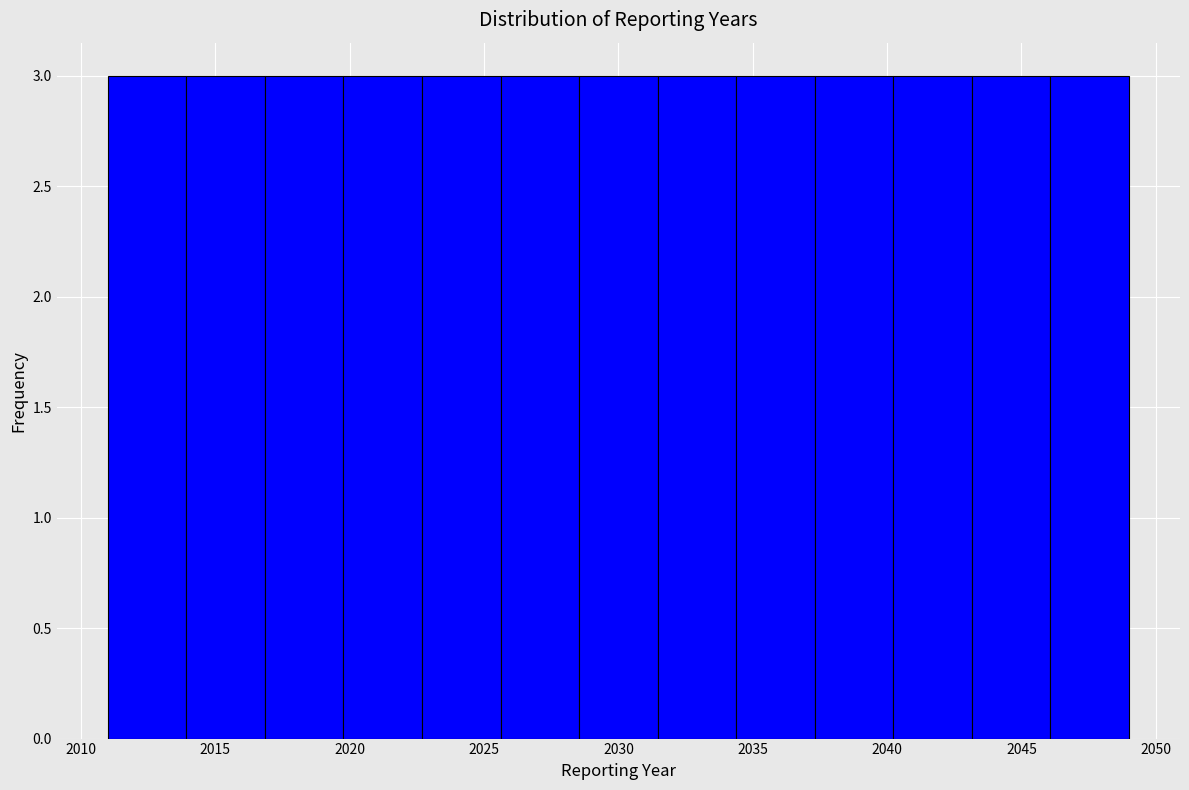

Reading left to right, transcribe this chart: for each bar, give the range it covers on the x-axis and its height. Neither the bar edges nor the heights are printed on the chart, so give them approximately, as read against the axes.

2011.0 to 2014.0: 3
2014.0 to 2017.0: 3
2017.0 to 2020.0: 3
2020.0 to 2022.5: 3
2022.5 to 2025.5: 3
2025.5 to 2028.5: 3
2028.5 to 2031.5: 3
2031.5 to 2034.5: 3
2034.5 to 2037.5: 3
2037.5 to 2040.0: 3
2040.0 to 2043.0: 3
2043.0 to 2046.0: 3
2046.0 to 2049.0: 3